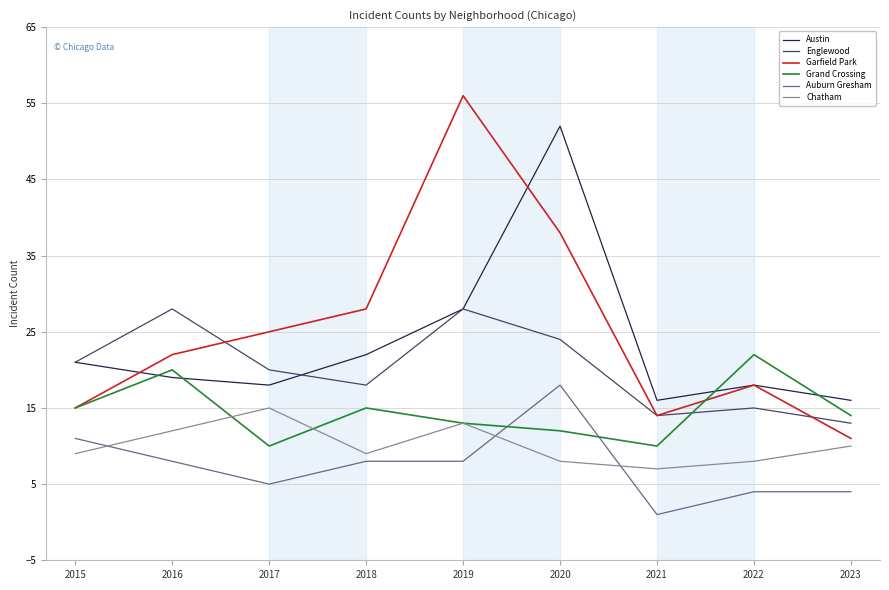

Where does the Grand Crossing series first go above 14?

2015